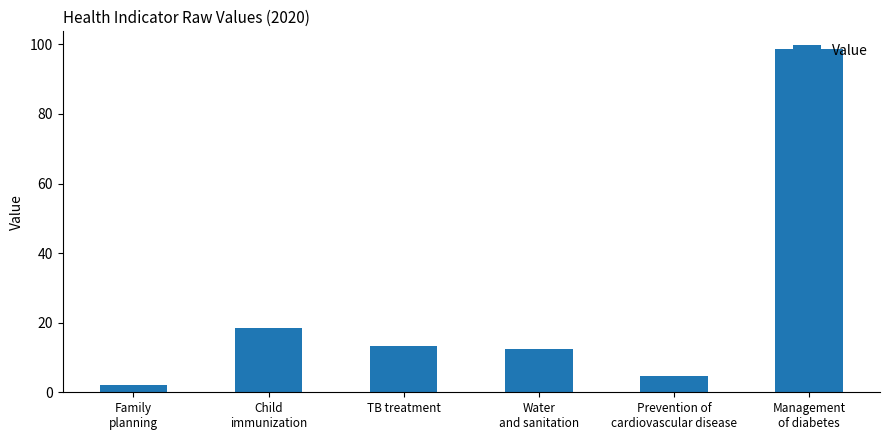

What is the average value?

25.0